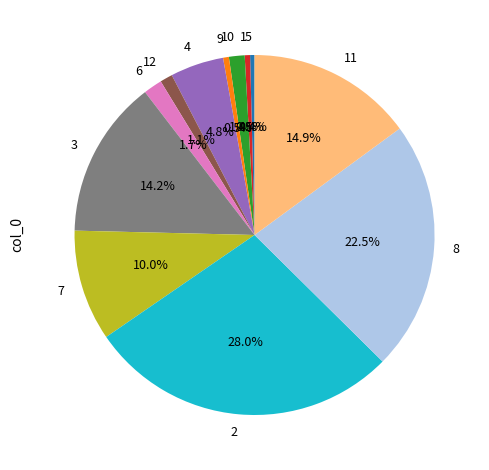

Do 9 and 6 together represent more than half of the pie?

No